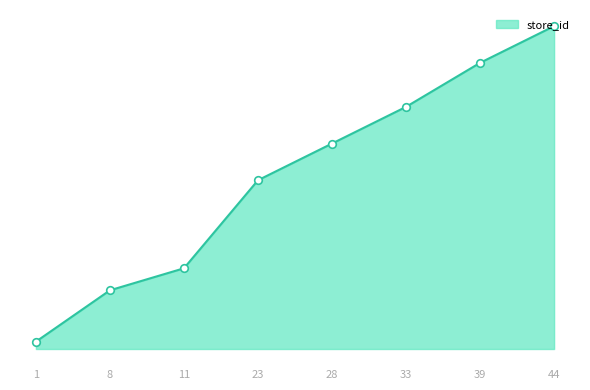

Which has a higher value, 8 or 44?

44